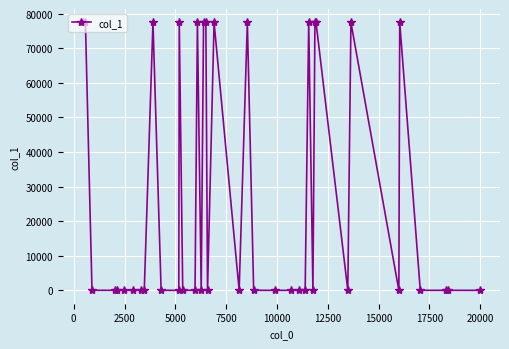

What is the difference between the maximum and minimum values?

77436